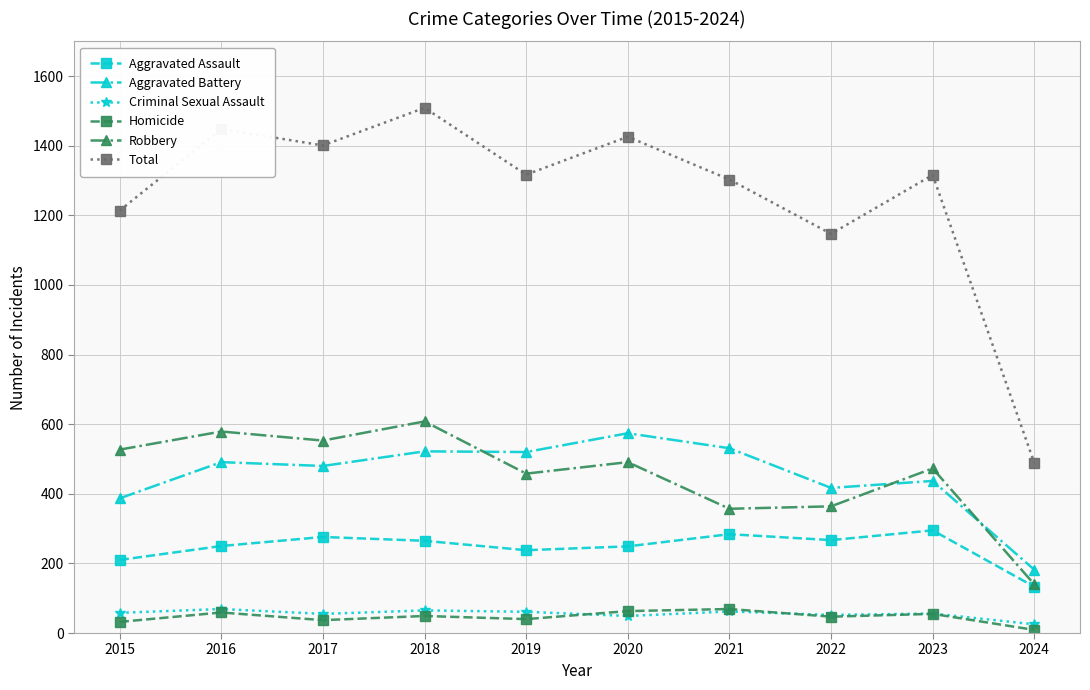

What is the value of the Aggravated Assault point at the 7th from the left?

284